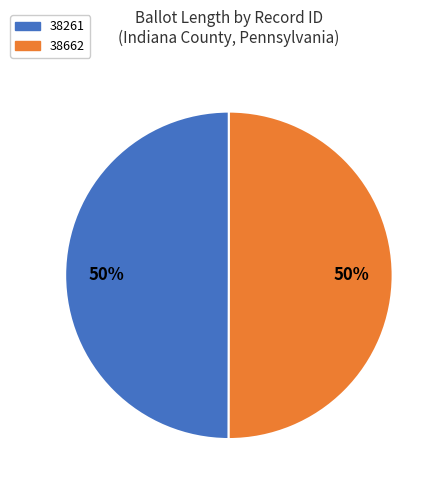

Is the sum of 38261 and 38662 greater than half?

Yes